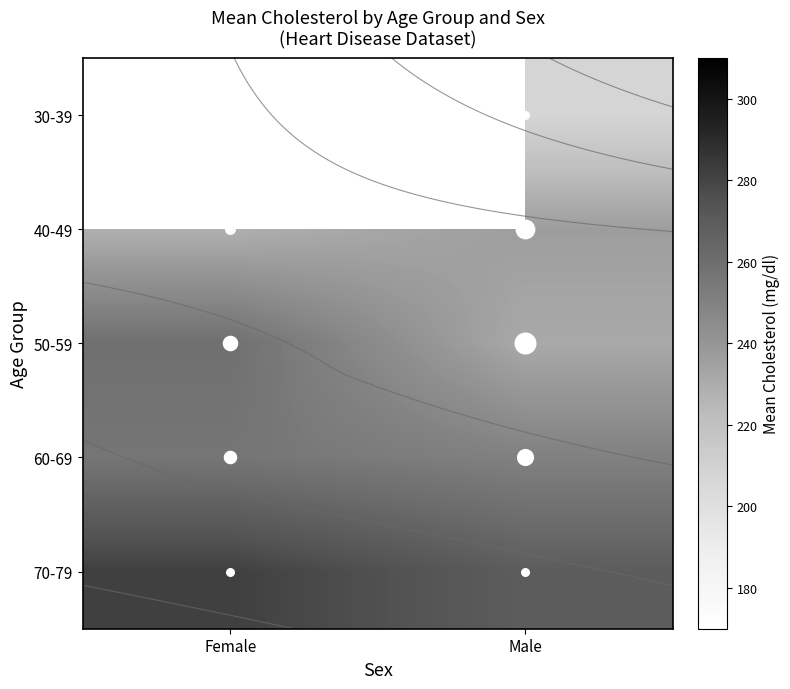

The 70-79 series shows 73.6 at Male. True or false?

False